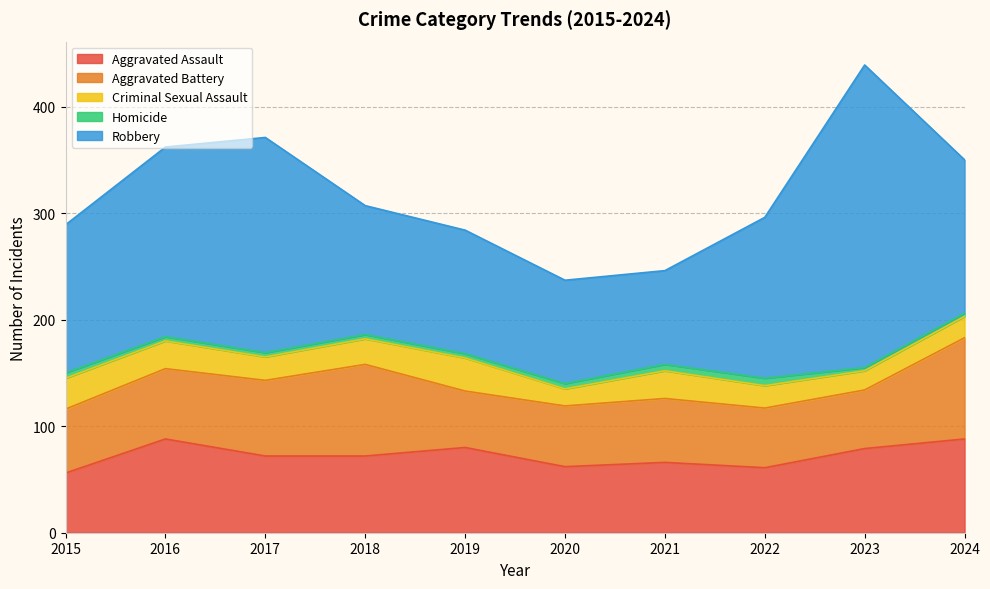

Is the value of Robbery at 2017 greater than the value of Aggravated Battery at 2019?

Yes